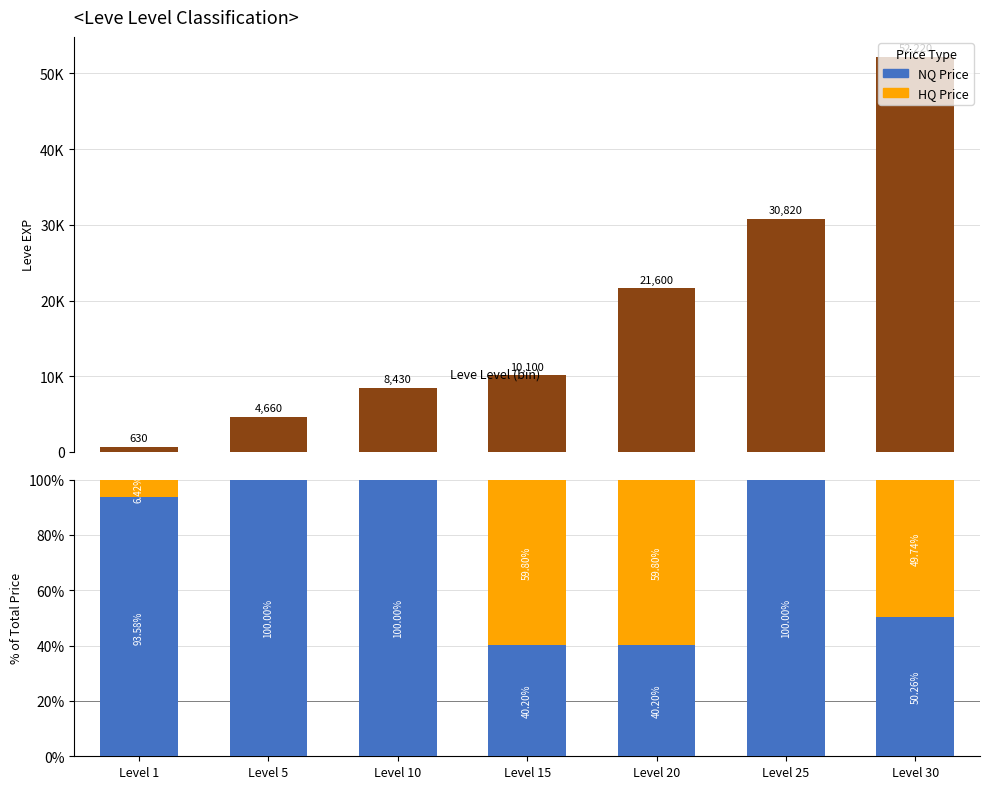

Which has a higher value, Level 15 or Level 30?

Level 30